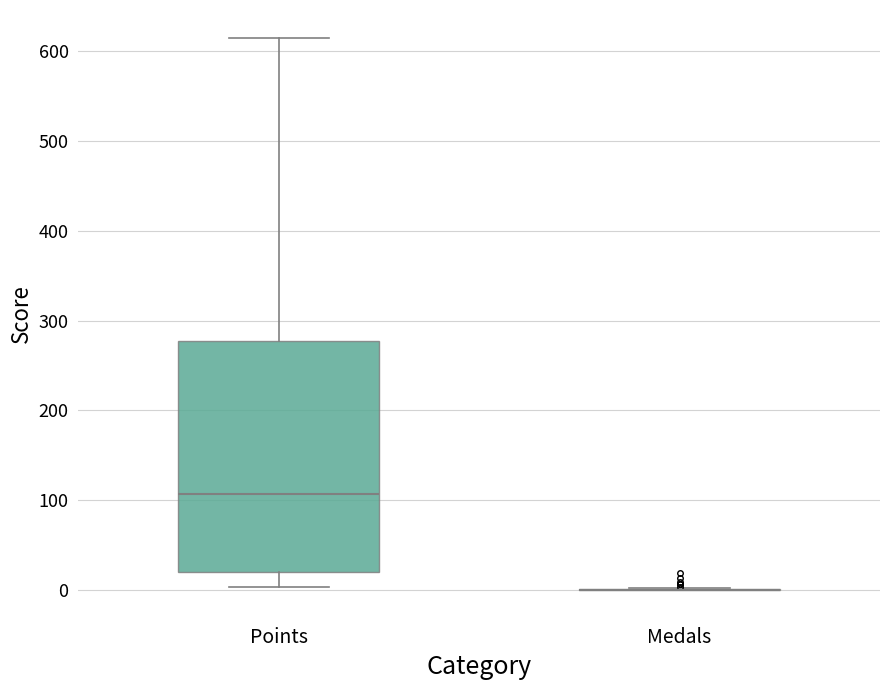

Which box is the tallest, from its lower edge to its upper edge?

Points